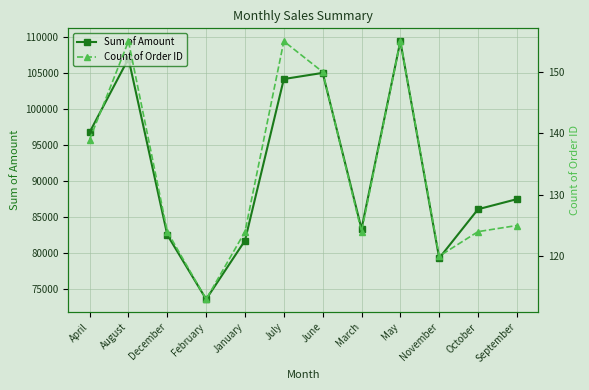

True or false: Sum of Amount and Count of Order ID cross at least once.

False